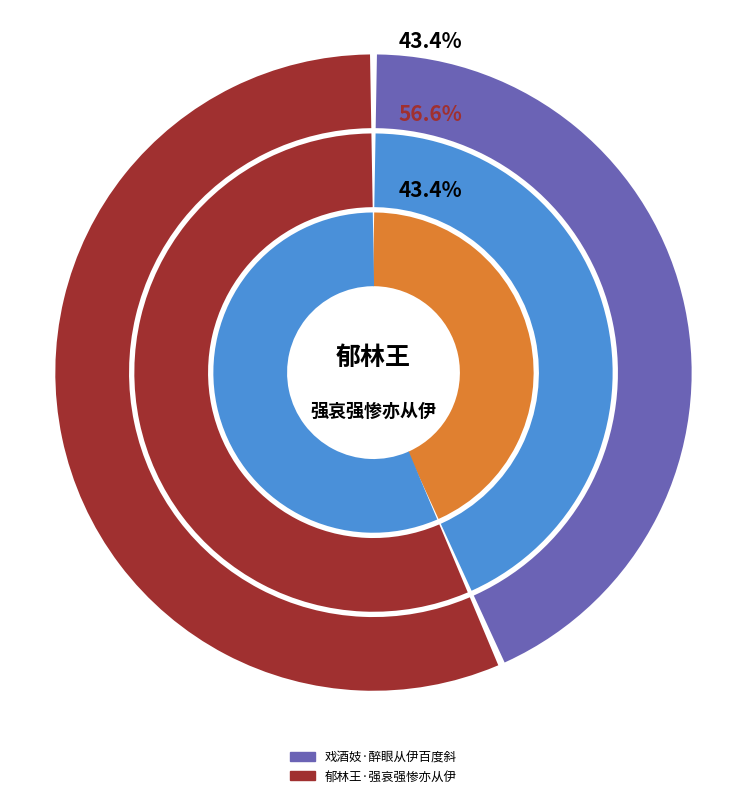

The 戏酒妓·醉眼从伊百度斜 slice represents 35% of the pie. True or false?

False